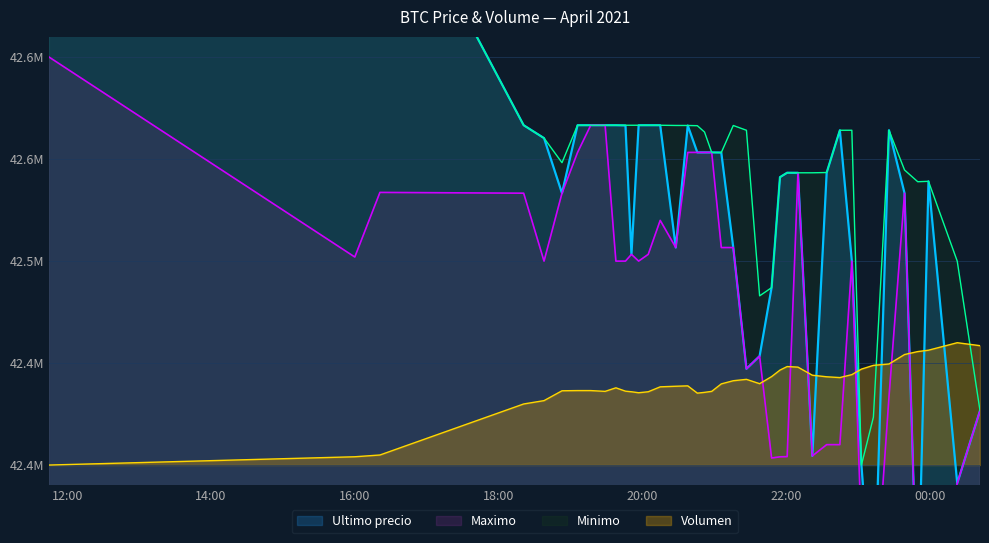

Does the chart display data point markers on the line(s)?

No